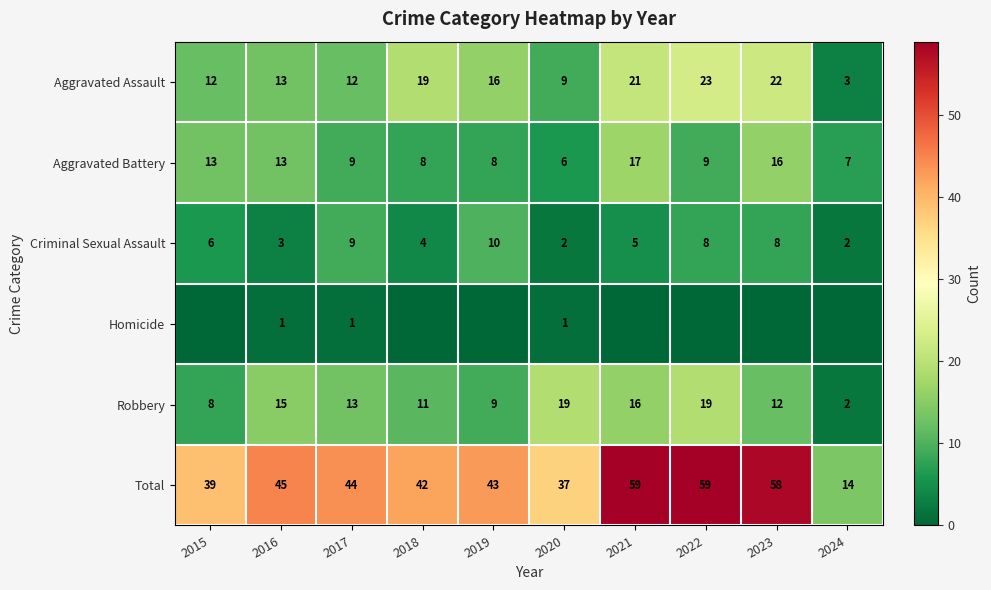

At which category is the sum across all series the highest?

2021